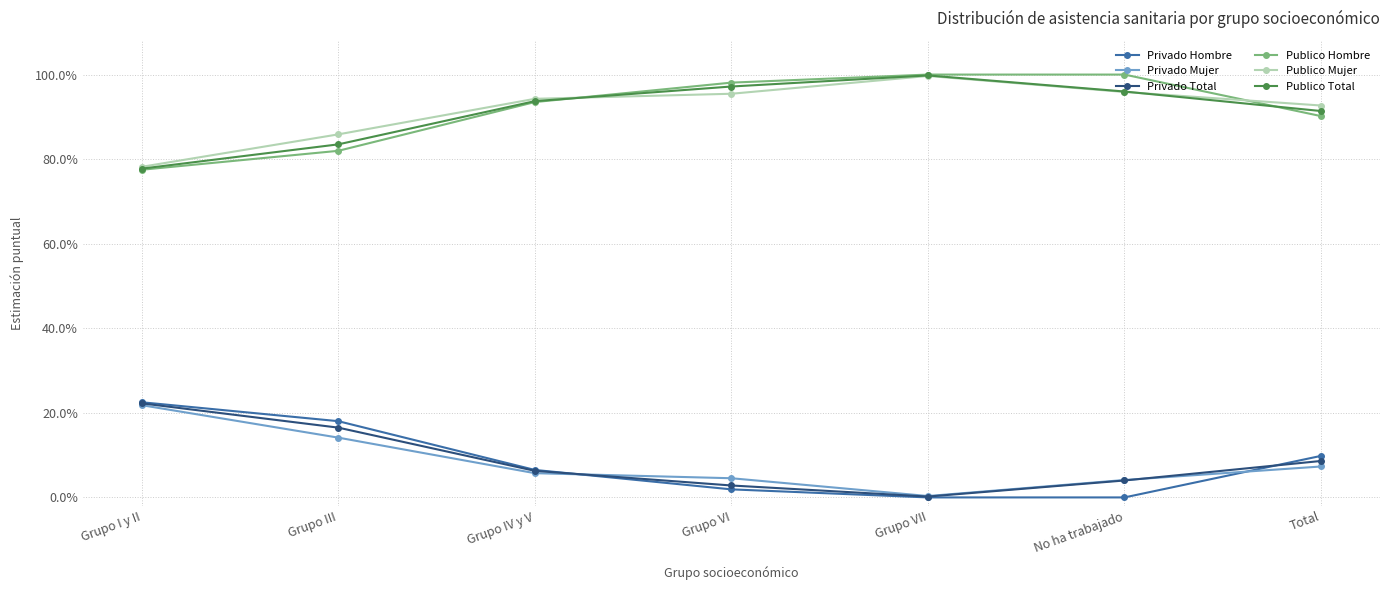

What are all the series names shown in the legend?

Privado Hombre, Privado Mujer, Privado Total, Publico Hombre, Publico Mujer, Publico Total